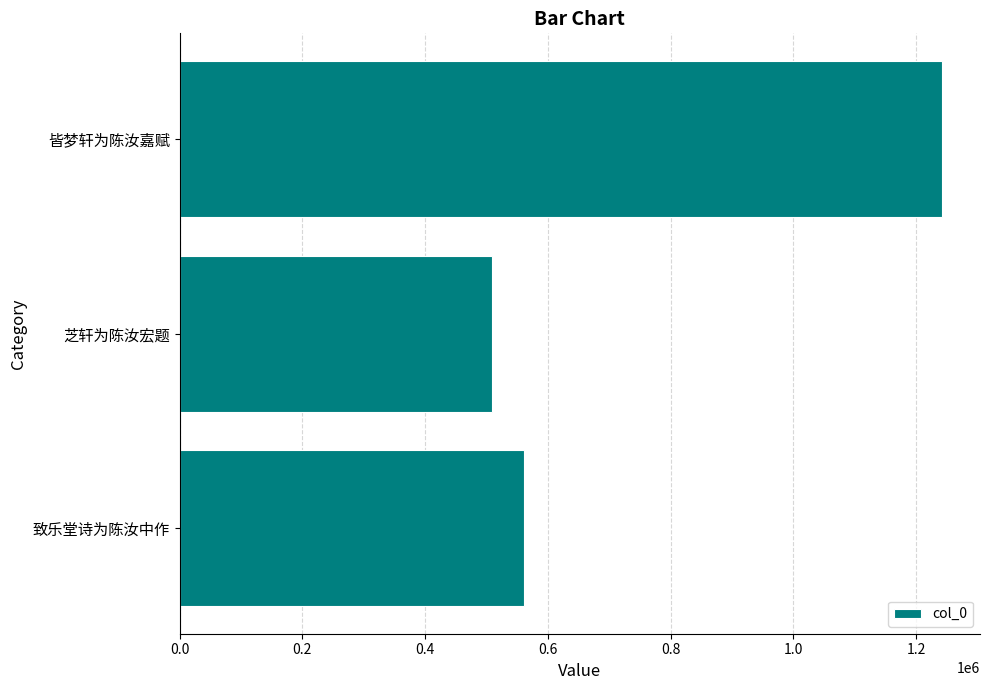

What is the approximate value at 致乐堂诗为陈汝中作, to the nearest 50?

560500